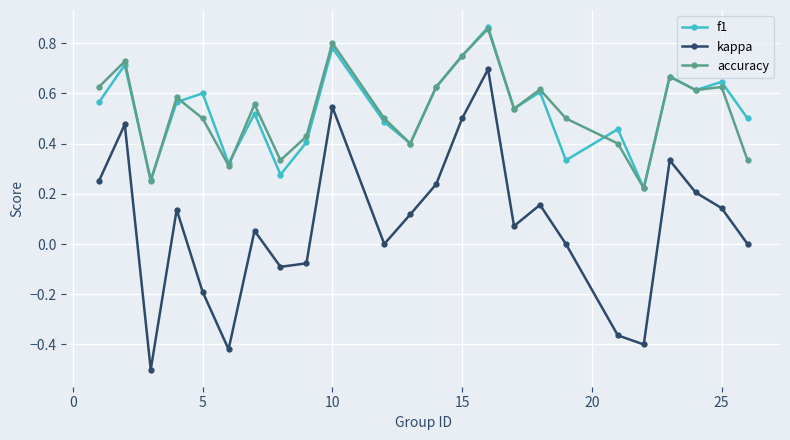

True or false: accuracy and kappa intersect in this chart.

False